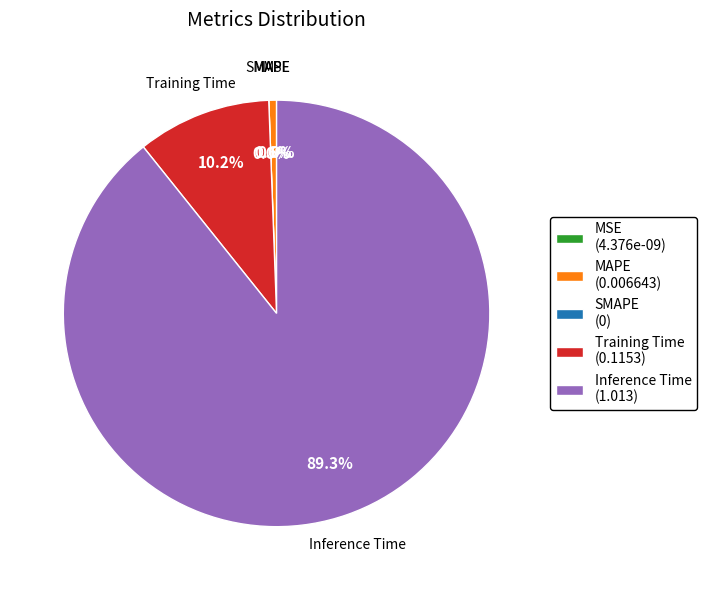

Does Inference Time represent more than half of the total?

Yes